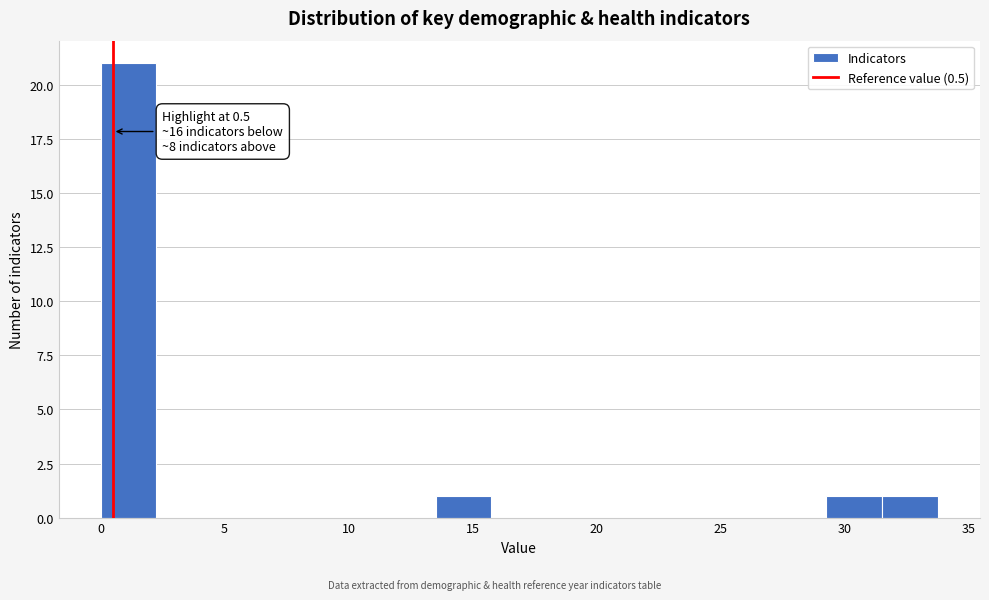

Which range on the x-axis has the tallest bar?

0.0 to 2.5